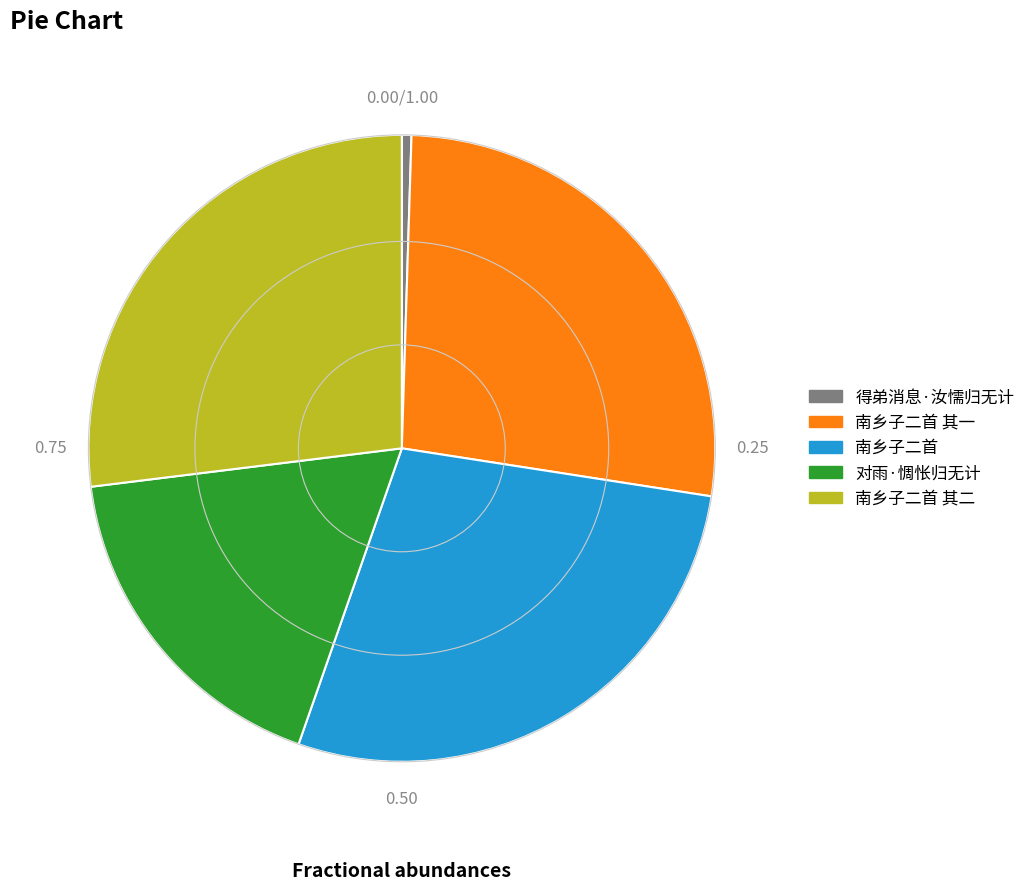

Which slice is the largest?

南乡子二首